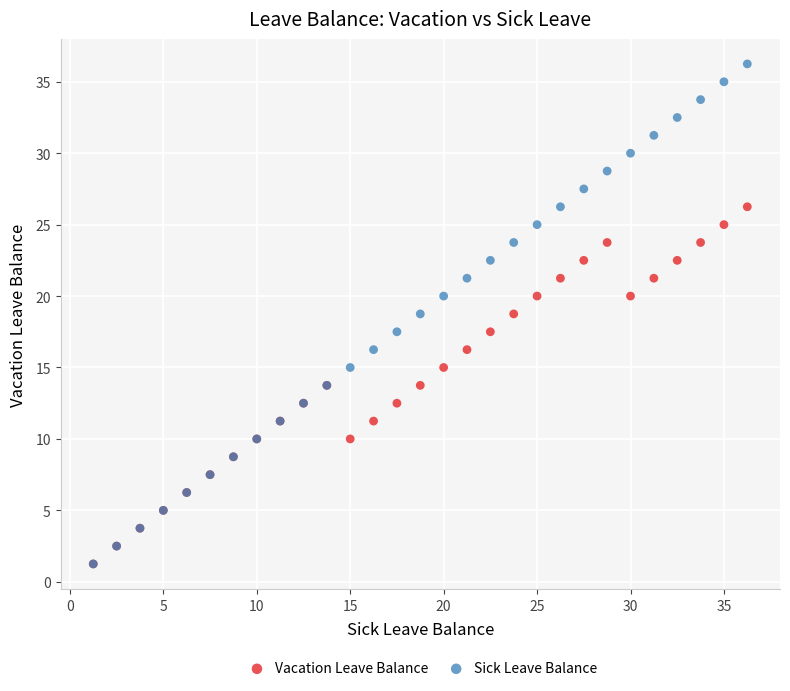

Which series has the widest spread of Y values?

Sick Leave Balance